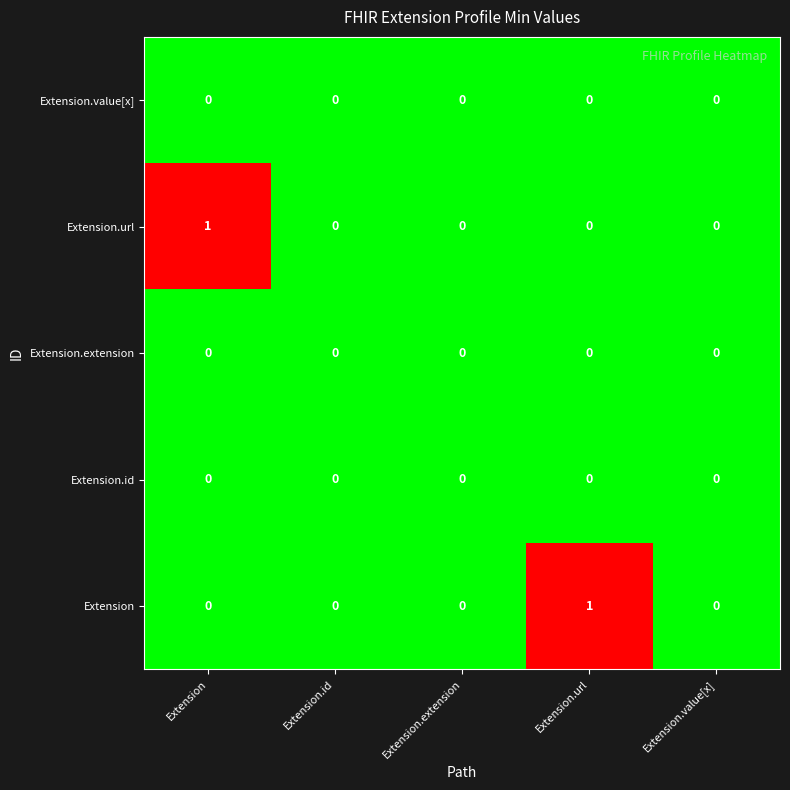

How many categories are shown in the chart?

5